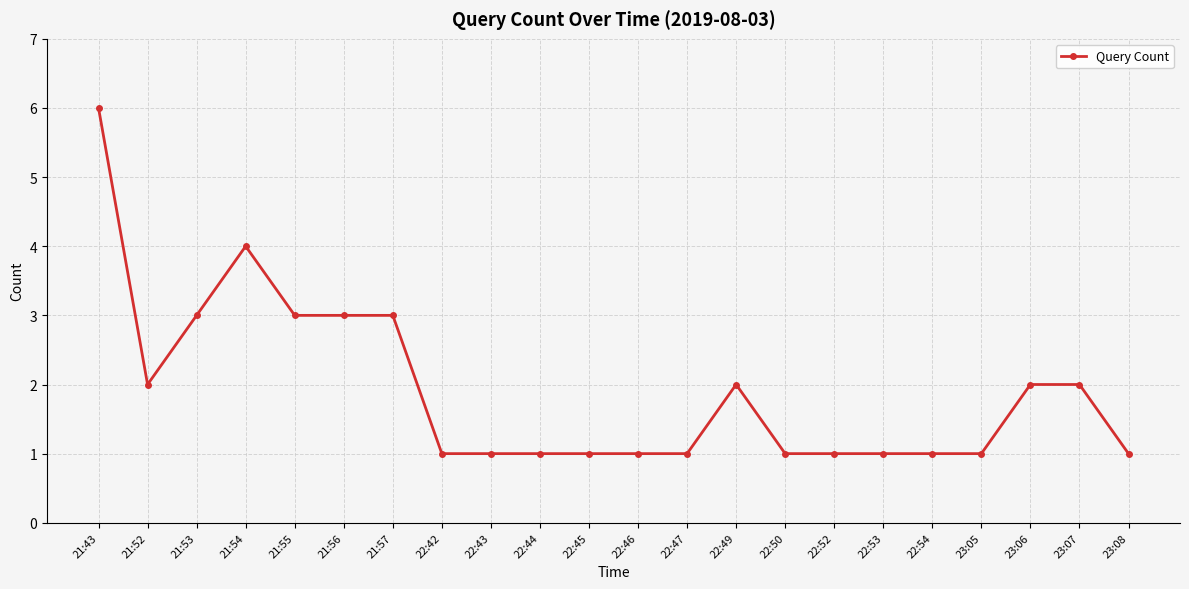

What is the average value?

2